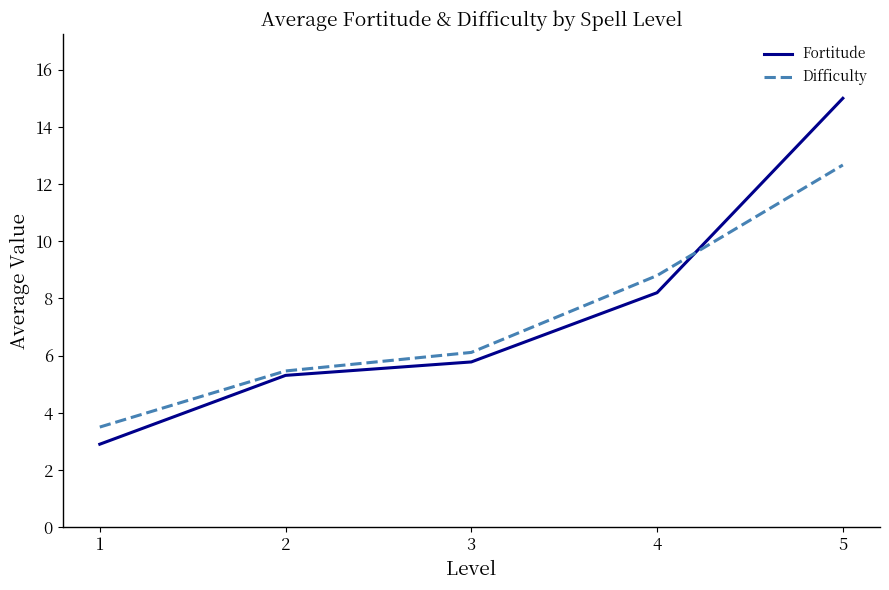

Is the value of Difficulty at 2 greater than the value of Fortitude at 4?

No